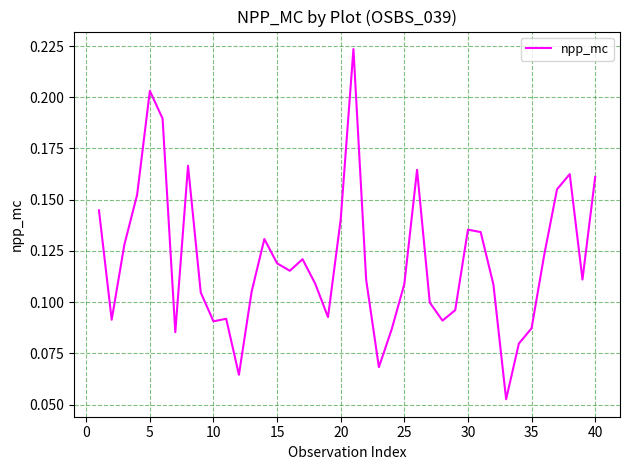

How many values are between 0 and 1?

40